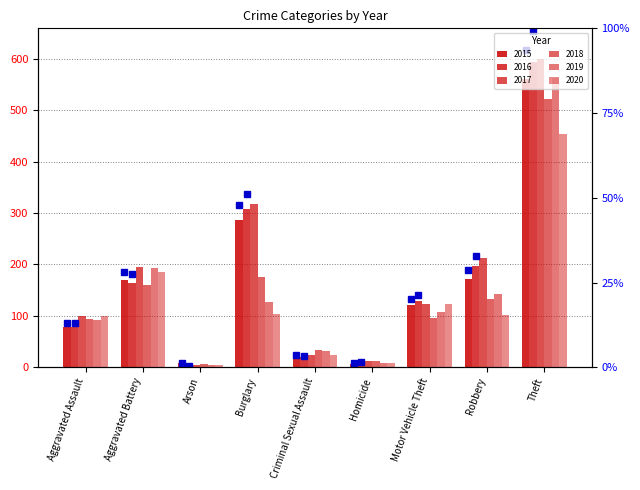

Which label corresponds to the largest value in the chart?

Theft